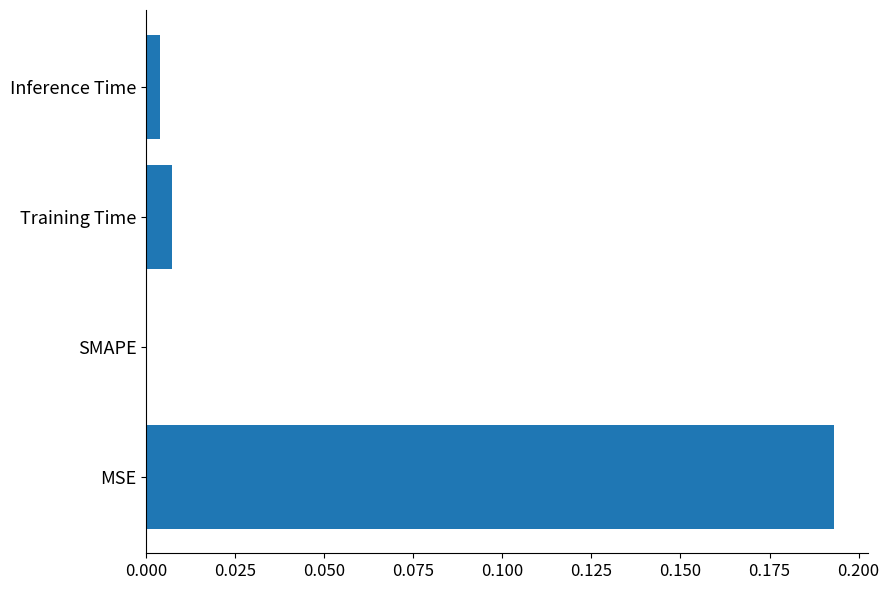

True or false: the data shows 0.0 at Training Time.

True